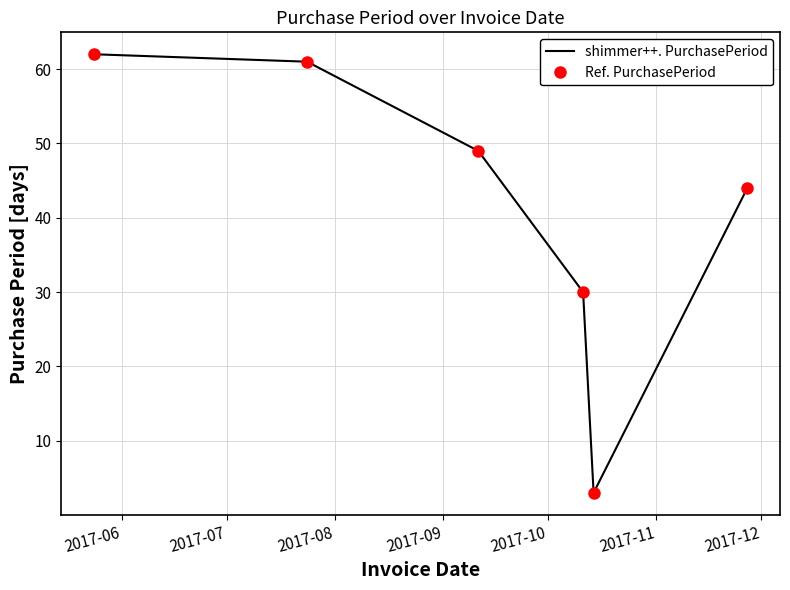

Reading left to right, list all the values displayed in this chart.

shimmer++. PurchasePeriod: 62	61	49	30	3	44
Ref. PurchasePeriod: 62	61	49	30	3	44